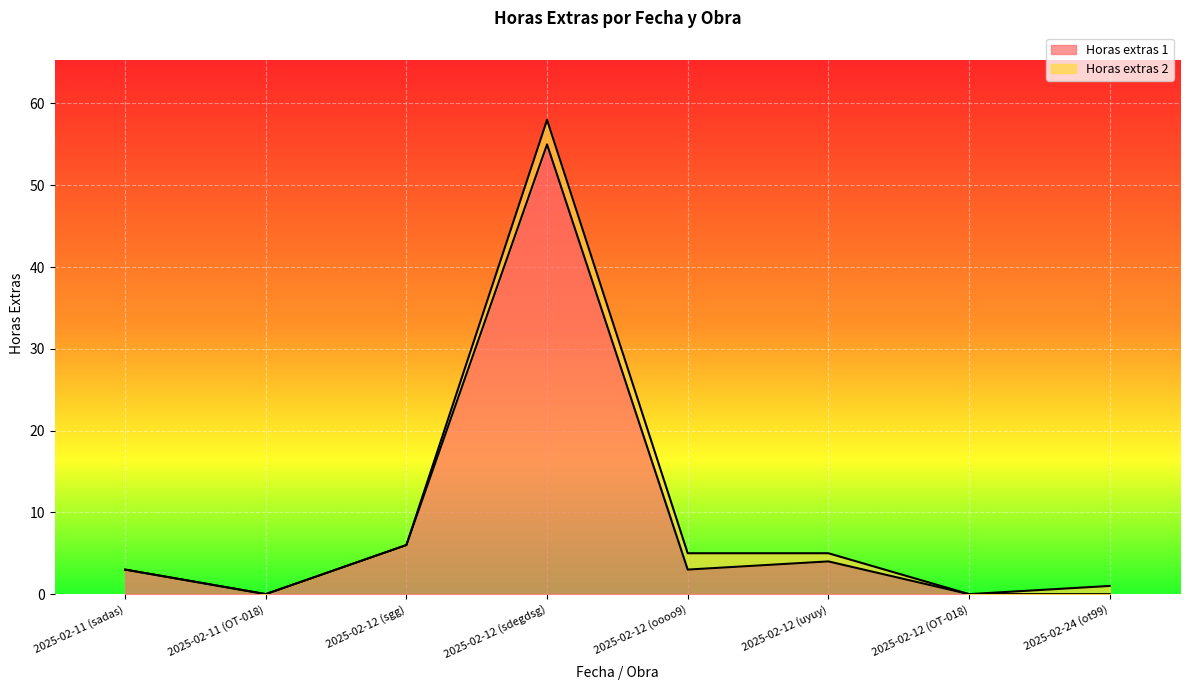

Reading right to left, extract all data points from this chart.

0	0	4	3	55	6	0	3